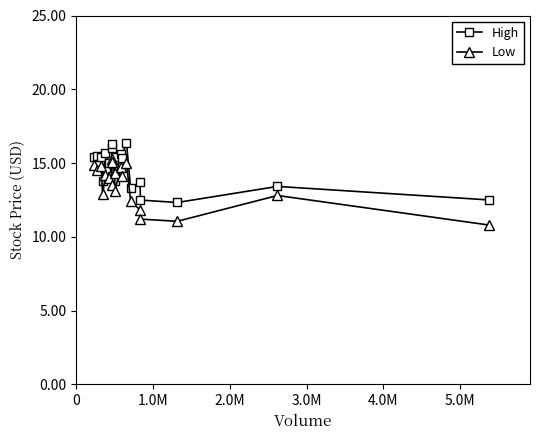

List the series in order of their peak value, lowest first.

Low, High